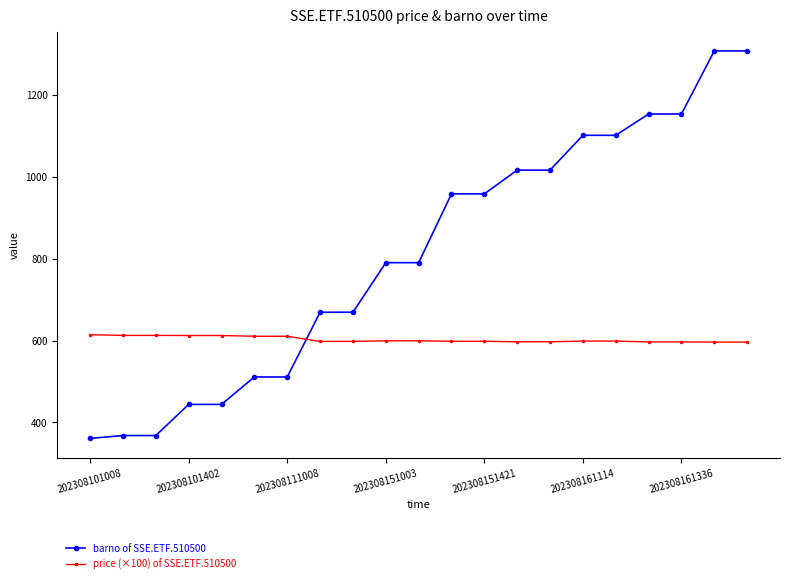

How many lines are shown in the chart?

2